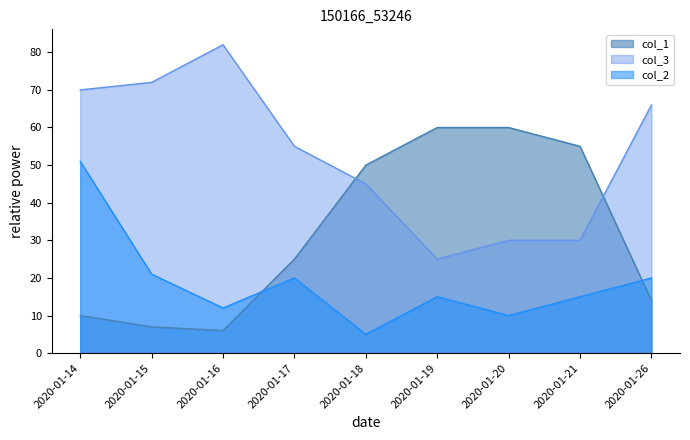

Which category has the lowest value in the col_3 series?

2020-01-19